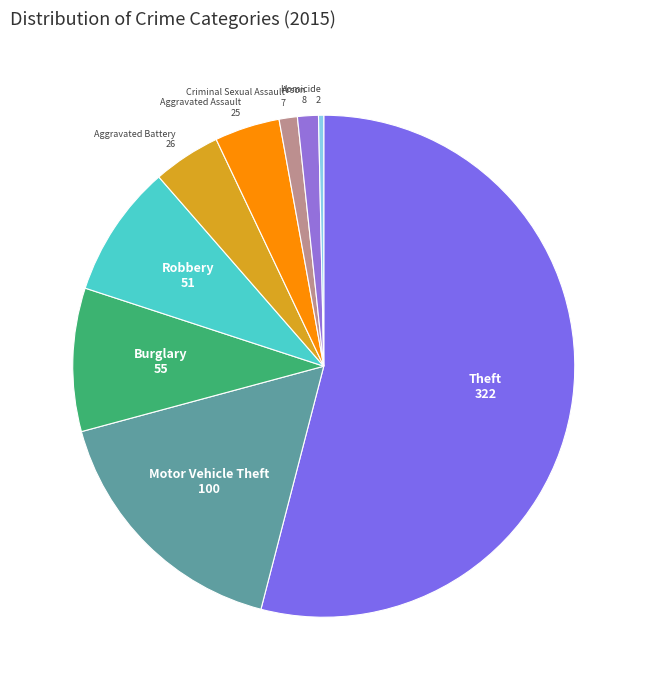

Rank the categories by value from lowest to highest.

Homicide, Criminal Sexual Assault, Arson, Aggravated Assault, Aggravated Battery, Robbery, Burglary, Motor Vehicle Theft, Theft